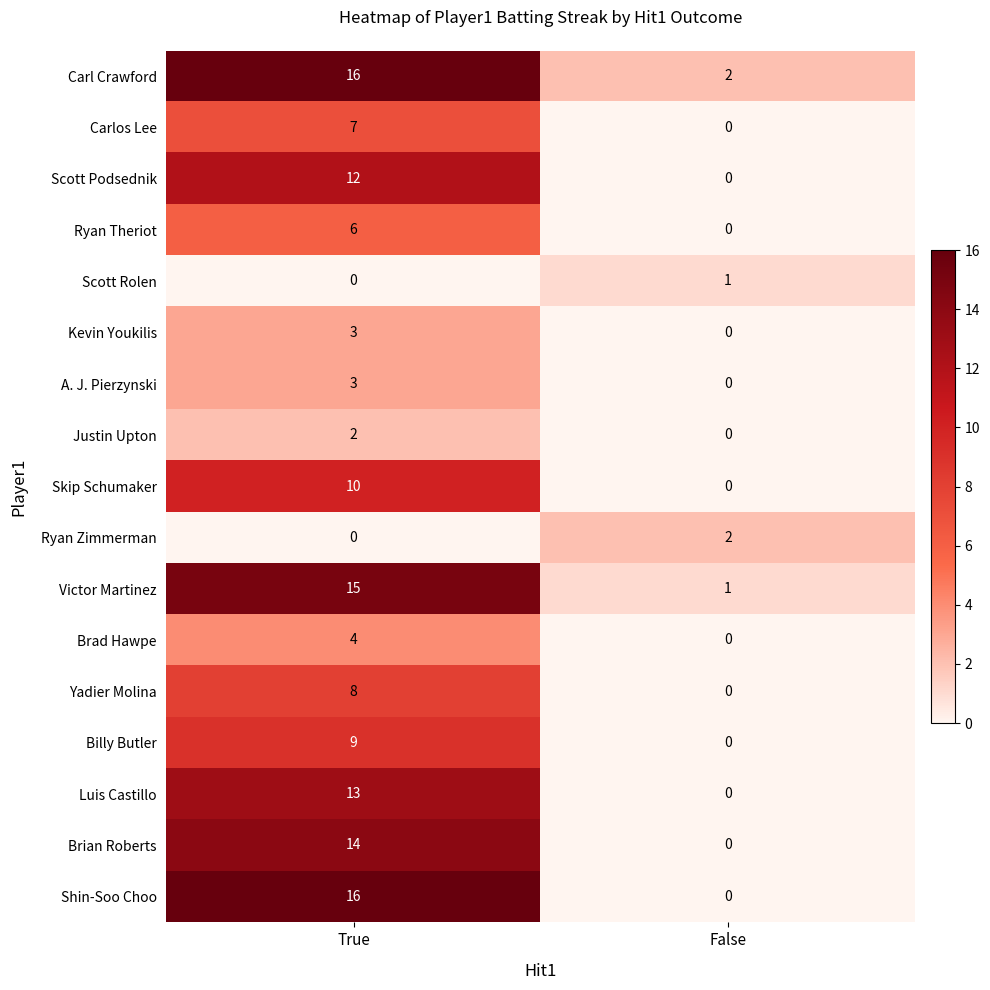

Rank the categories by Brad Hawpe value from lowest to highest.

False, True